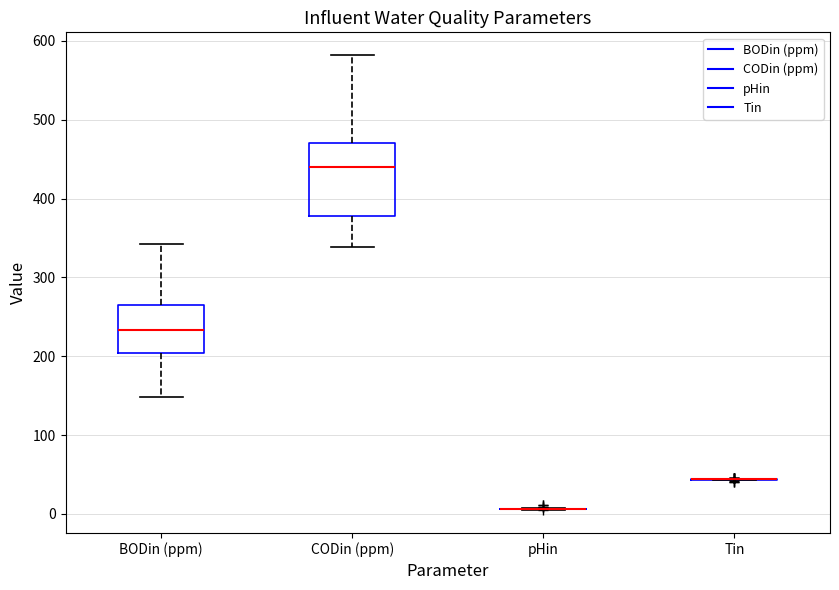

Reading left to right, transcribe this box plot: for each box, give where its median line is, the range the box spans, and where its two whiskers end, as read against the y-axis. The values are not printed on the chart, so give them approximately, as read against the axis.

BODin (ppm): median 230, box 200 to 270, whiskers 150 to 340
CODin (ppm): median 440, box 380 to 470, whiskers 340 to 580
pHin: box collapsed to a line at 10, whiskers 10 to 10
Tin: box collapsed to a line at 40, whiskers 40 to 40